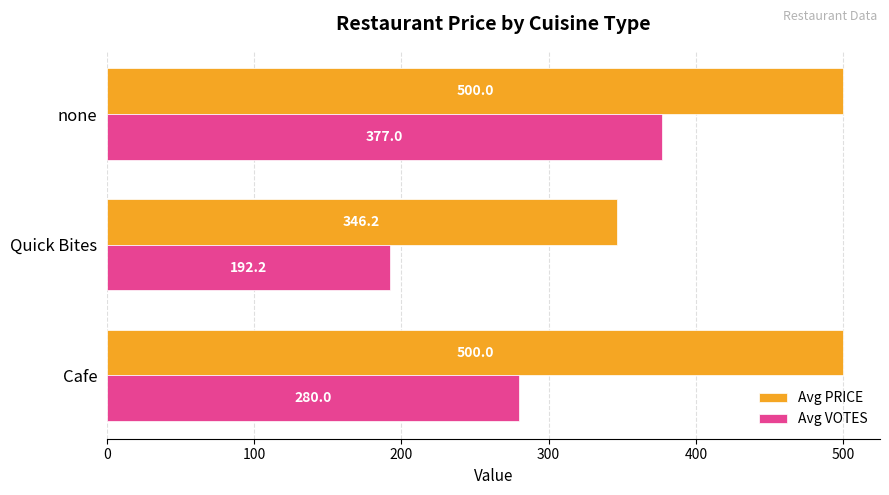

Which label corresponds to the smallest value in the chart?

Quick Bites